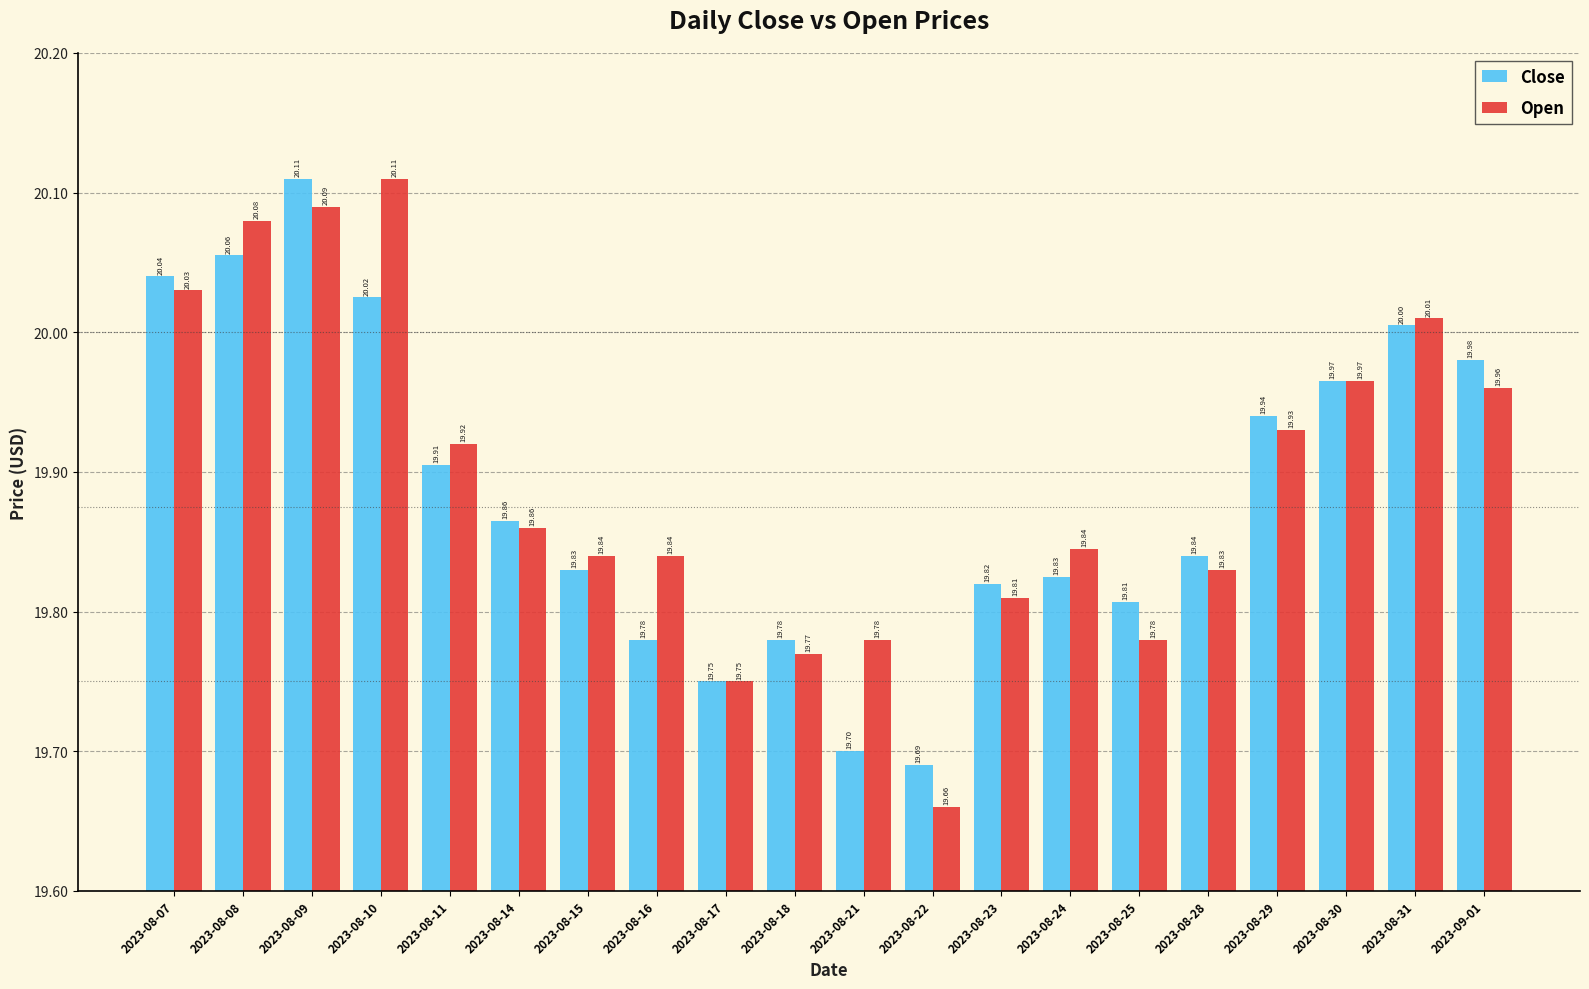

What is the sum of all Open values?

397.9